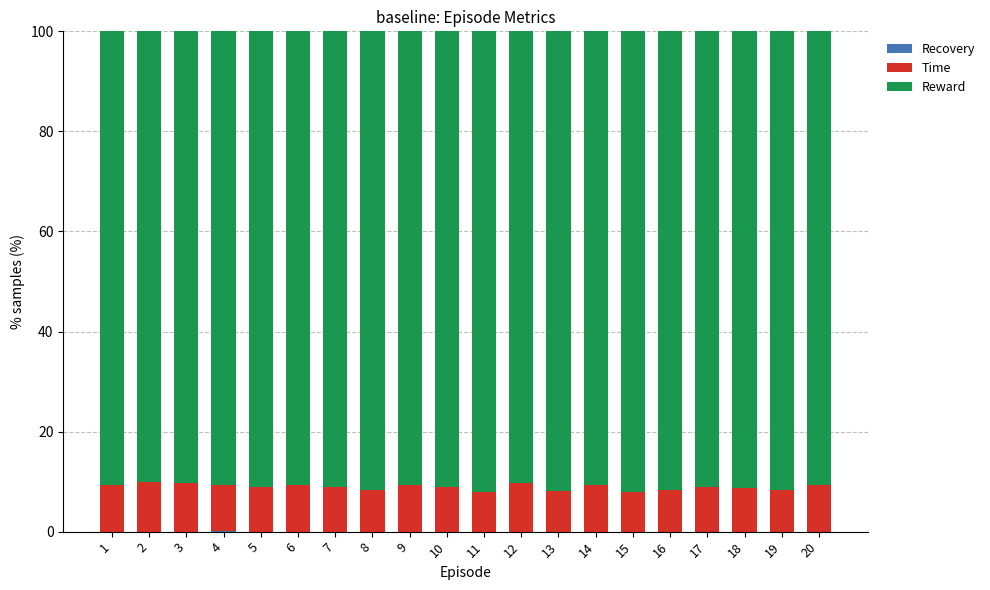

At which category is the sum across all series the highest?

11